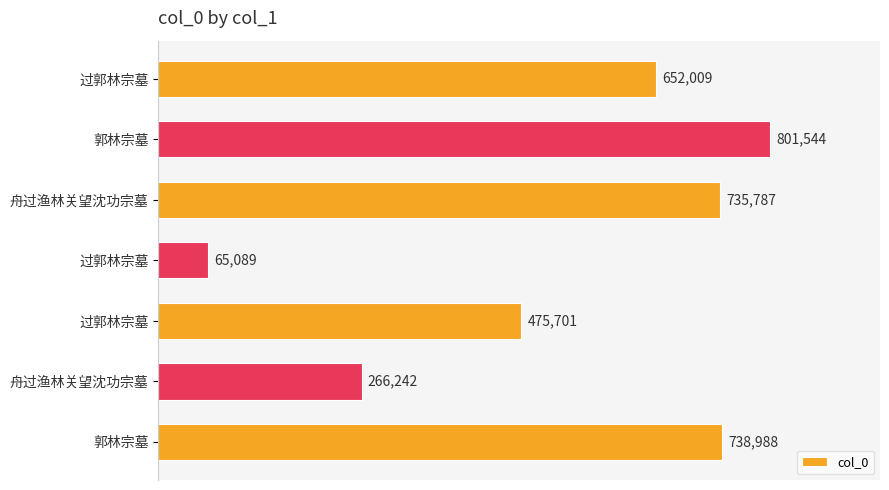

What is the sum of all values?

3735360